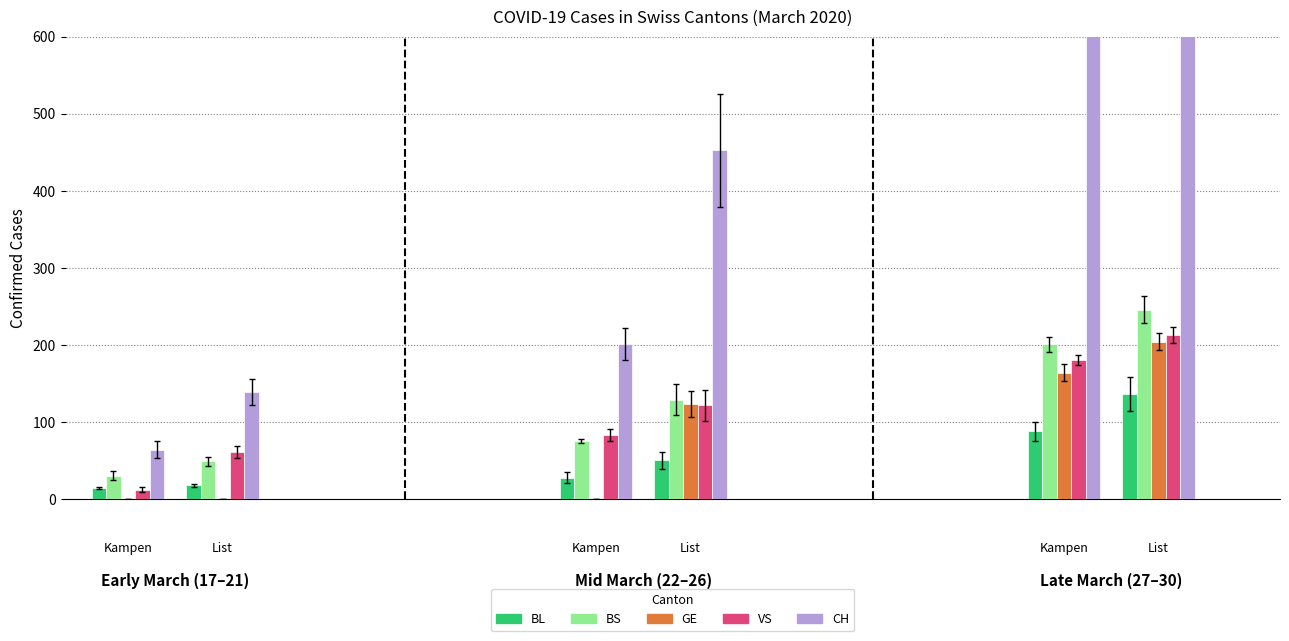

Rank the series at 2020-03-24 from lowest to highest value.

BL, VS, GE, BS, CH